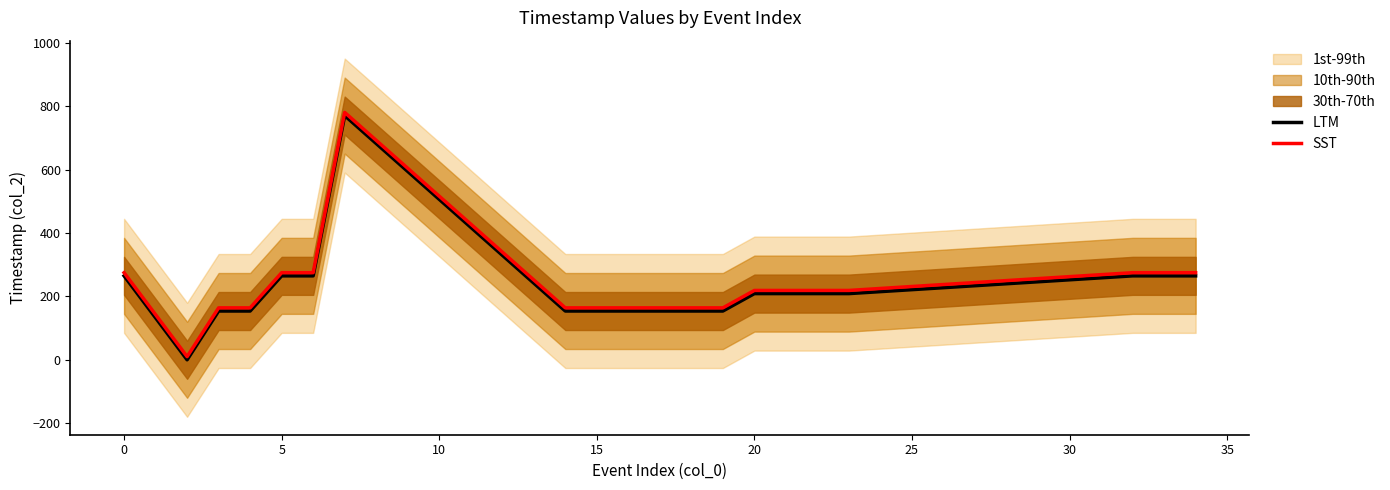

How many categories are shown in the chart?

20